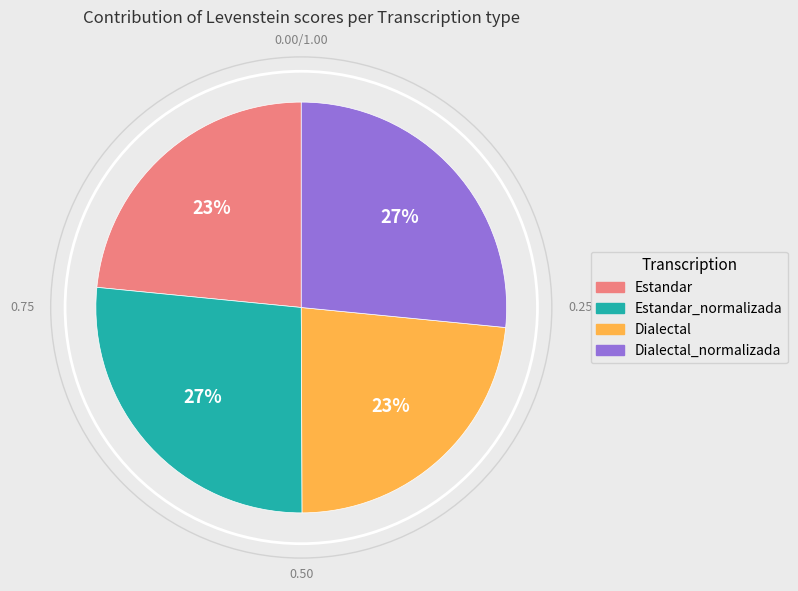

To the nearest percent, what is the average slice percentage?

25%